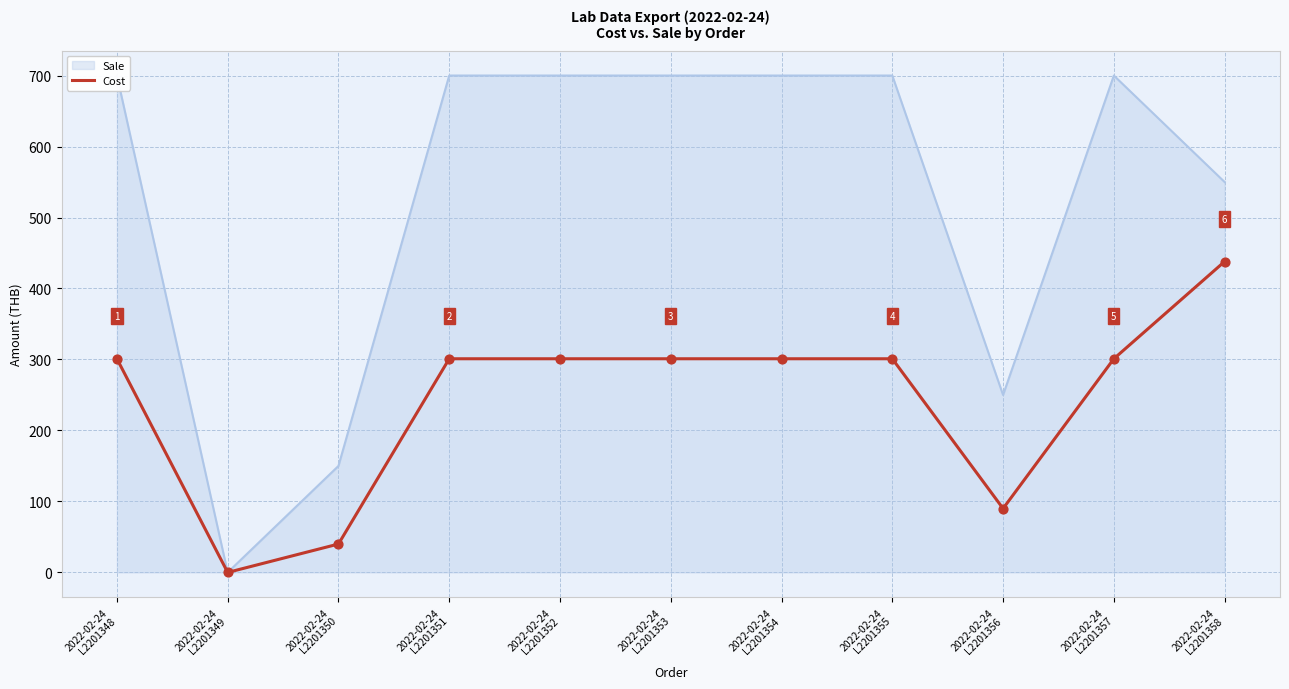

What is the ratio of the value at 2022-02-24
L2201348 to the value at 2022-02-24
L2201352?

1.0